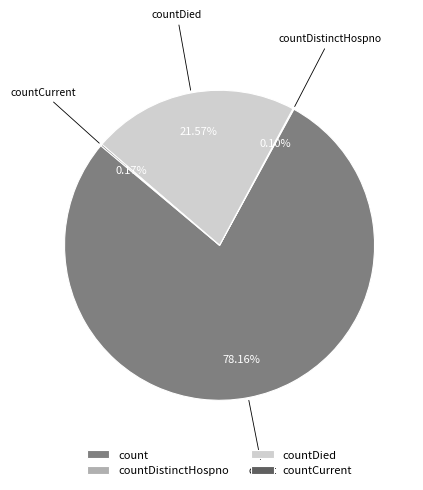

What percentage is the count slice, to the nearest percent?

78%